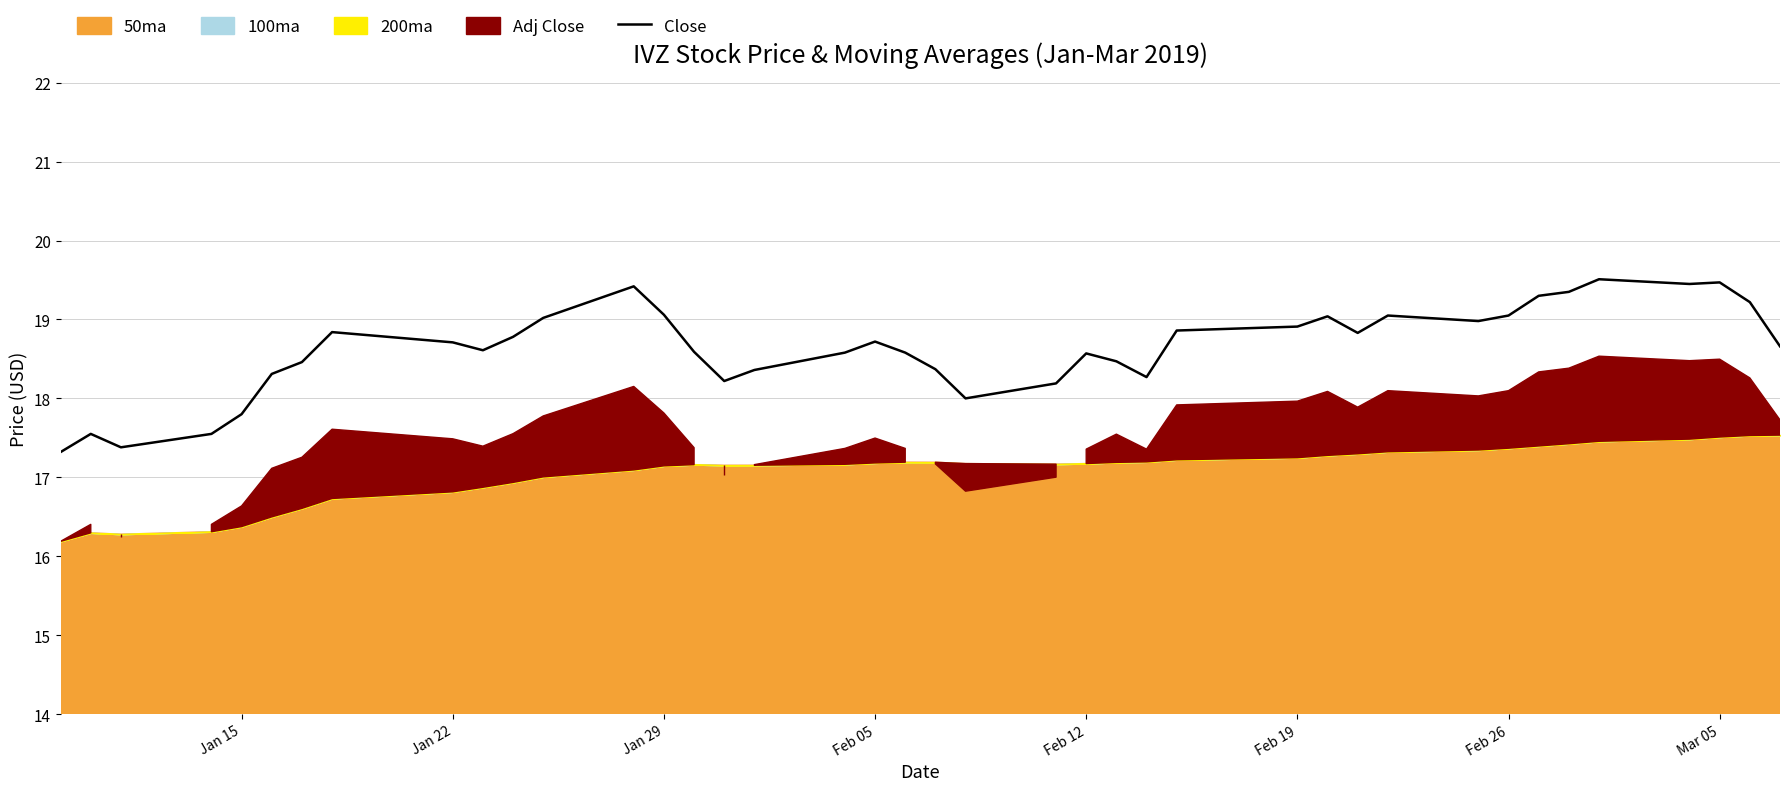

True or false: the data shows 31.4 at 25.

False